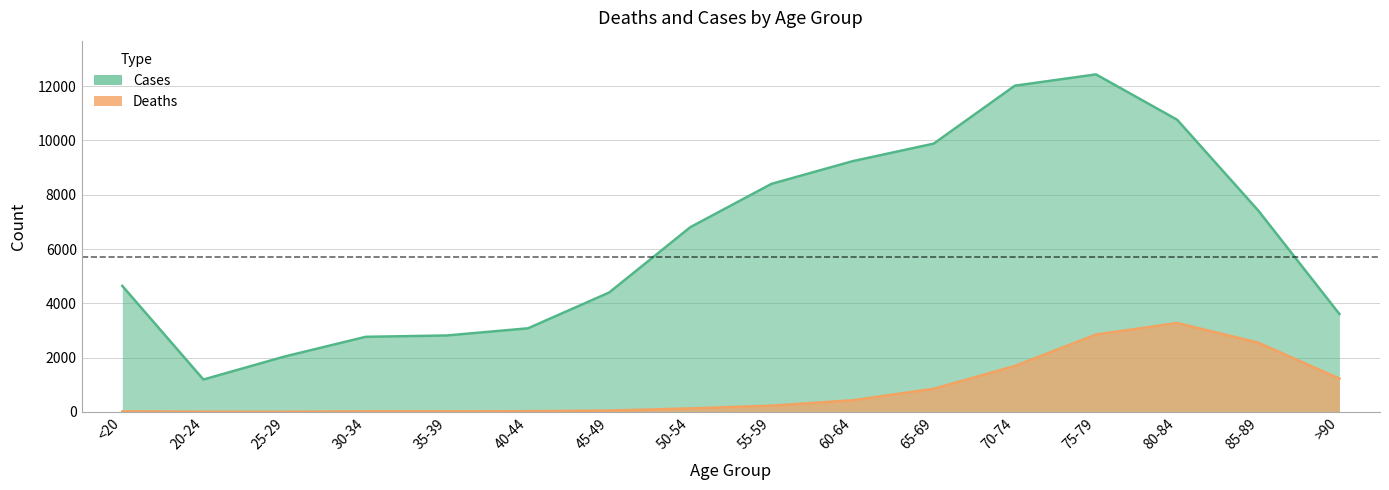

What is the label of the 14th point from the left?

80-84